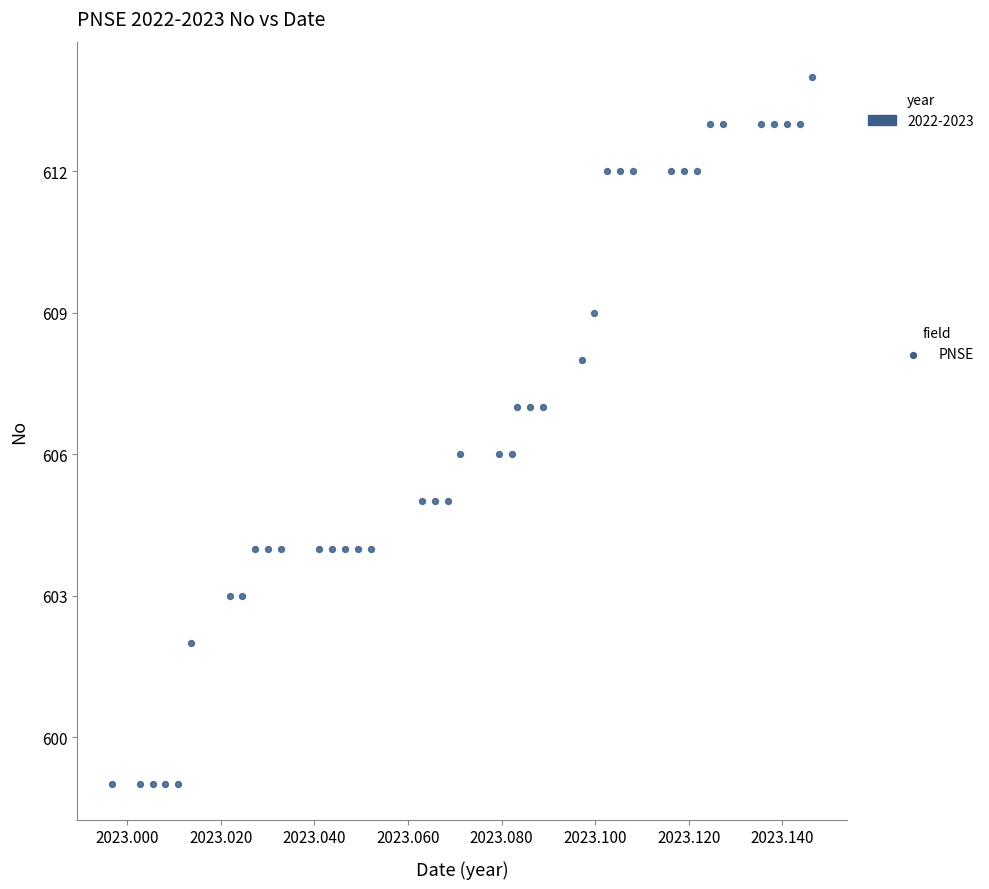

What is the range of Y values (max minus min)?

15